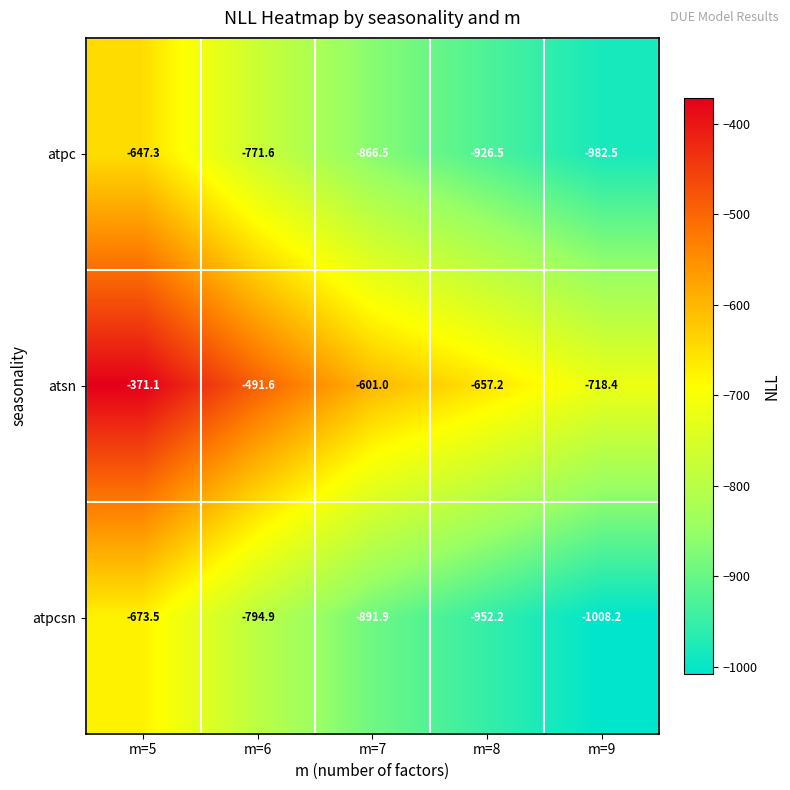

Is the value of atpc at m=8 greater than the value of atpcsn at m=8?

Yes